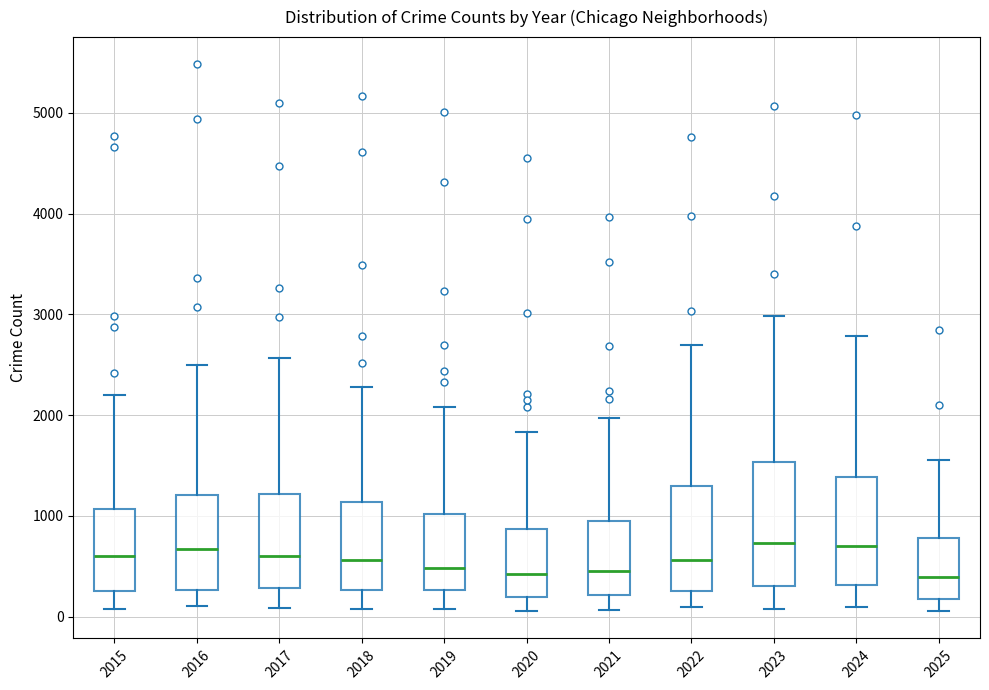

Where does the upper whisker of the box at x = 2024 end on the y-axis? The values are not printed on the chart, so give them approximately, as read against the axis.

2800